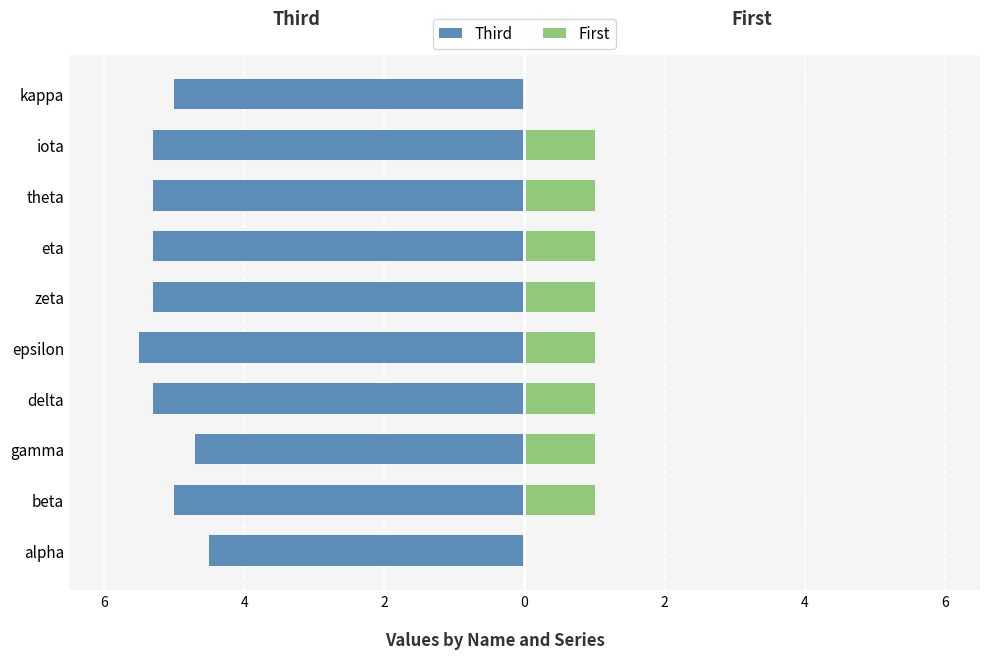

Does the chart contain stacked bars?

No